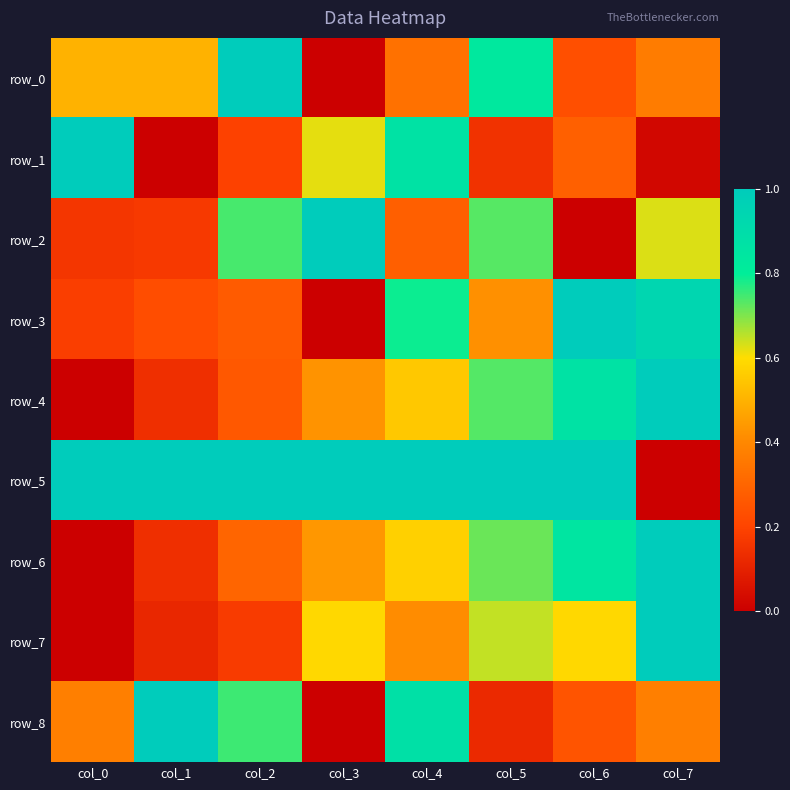

Reading left to right, list all the values displayed in this chart.

row_0: col_0=0.5	col_1=0.5	col_2=1.0	col_3=0.0	col_4=0.3	col_5=0.8	col_6=0.2	col_7=0.4
row_1: col_0=1.0	col_1=0.0	col_2=0.2	col_3=0.6	col_4=0.9	col_5=0.1	col_6=0.3	col_7=0.0
row_2: col_0=0.2	col_1=0.2	col_2=0.7	col_3=1.0	col_4=0.3	col_5=0.7	col_6=0.0	col_7=0.6
row_3: col_0=0.2	col_1=0.2	col_2=0.3	col_3=0.0	col_4=0.8	col_5=0.4	col_6=1.0	col_7=0.9
row_4: col_0=0.0	col_1=0.1	col_2=0.3	col_3=0.4	col_4=0.6	col_5=0.7	col_6=0.9	col_7=1.0
row_5: col_0=1.0	col_1=1.0	col_2=1.0	col_3=1.0	col_4=1.0	col_5=1.0	col_6=1.0	col_7=0.0
row_6: col_0=0.0	col_1=0.1	col_2=0.3	col_3=0.4	col_4=0.6	col_5=0.7	col_6=0.8	col_7=1.0
row_7: col_0=0.0	col_1=0.1	col_2=0.2	col_3=0.6	col_4=0.4	col_5=0.6	col_6=0.6	col_7=1.0
row_8: col_0=0.4	col_1=1.0	col_2=0.8	col_3=0.0	col_4=0.9	col_5=0.1	col_6=0.2	col_7=0.4